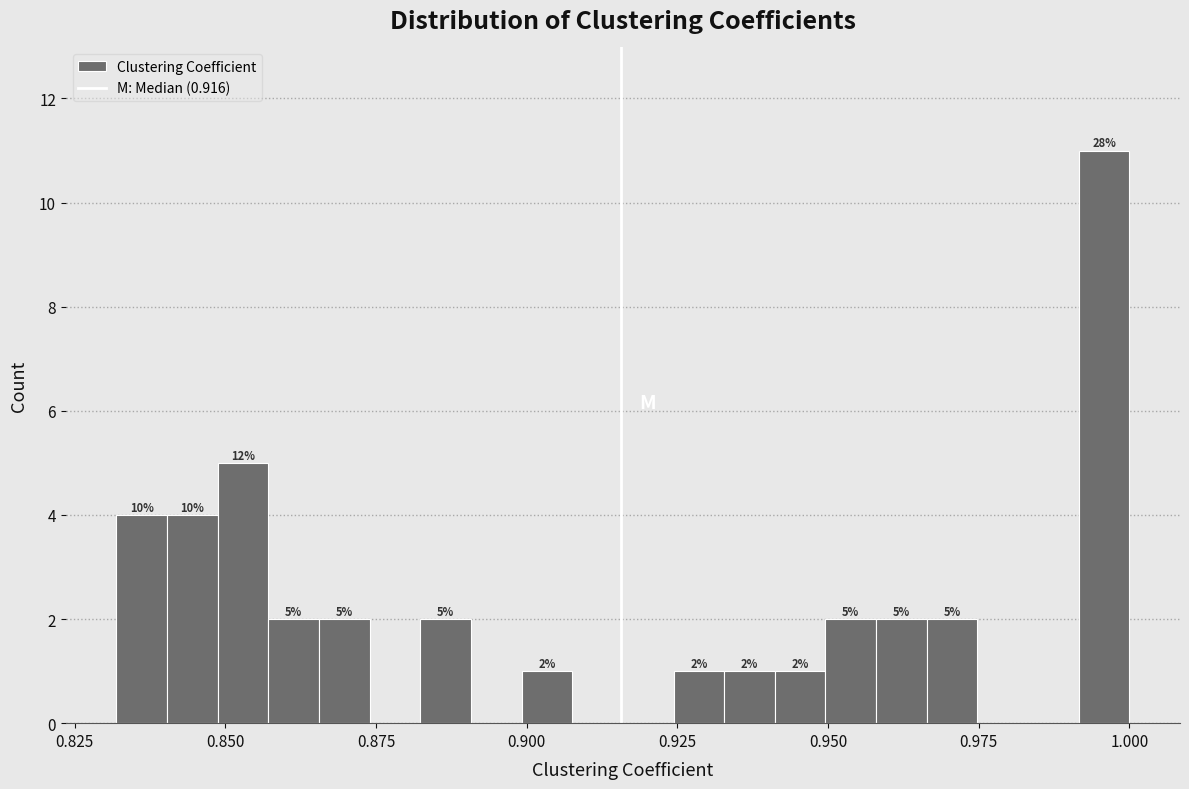

Around what value on the x-axis is the tallest bar? Give the approximate position of its centre, as read against the axis.

0.995